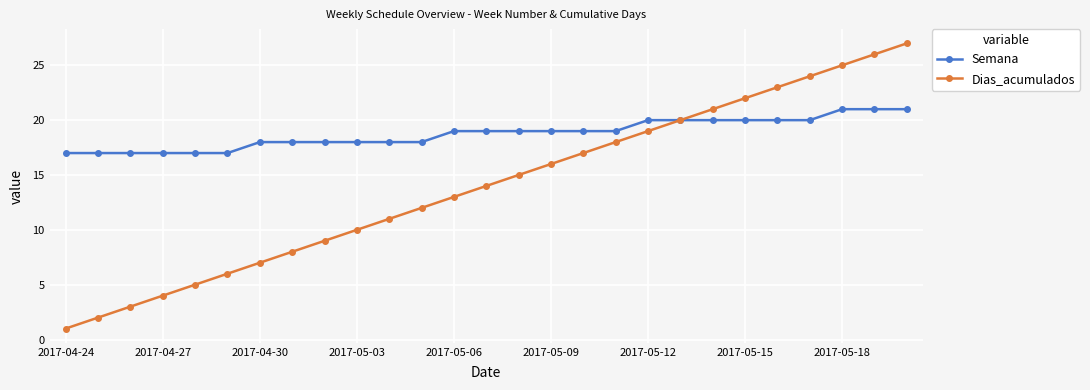

Does the chart display data point markers on the line(s)?

Yes